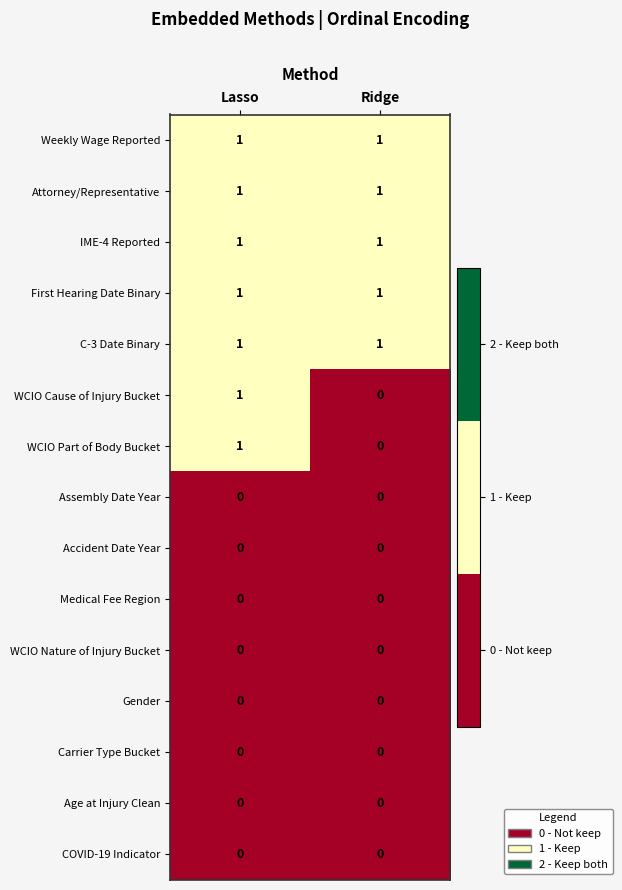

True or false: Gender has a value of 0 at Lasso.

True